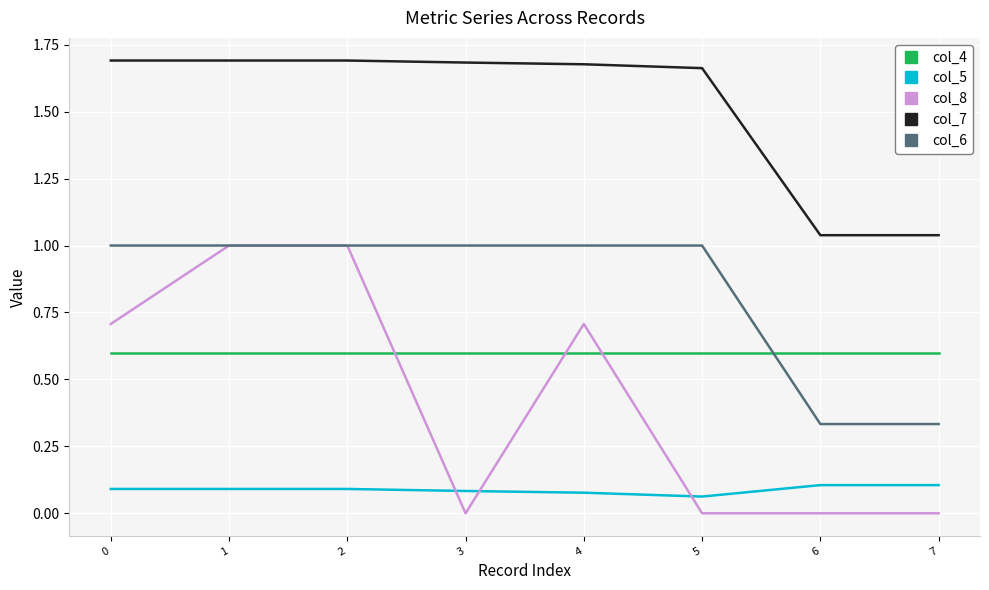

What is the average value of the col_8 series?

0.4